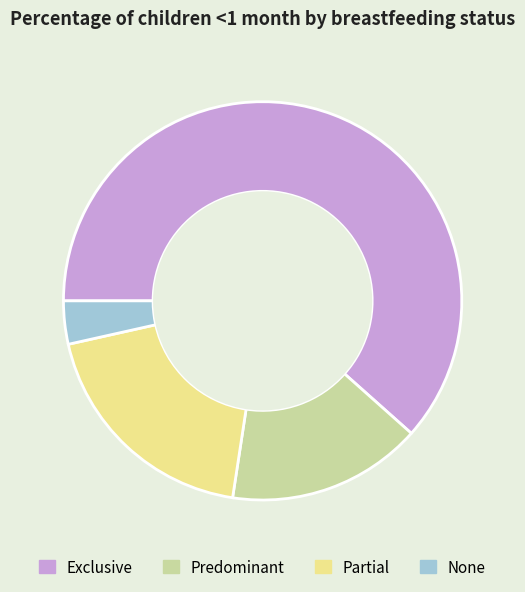

Between Partial and Exclusive, which is larger?

Exclusive